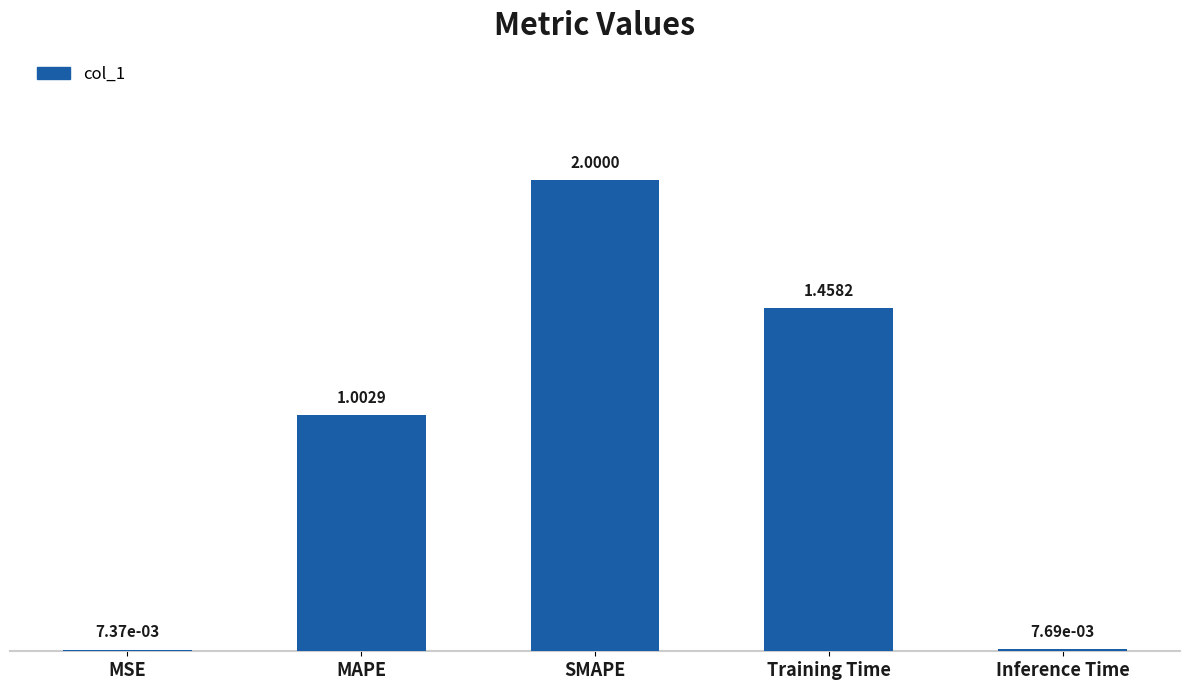

What is the change in value from MSE to MAPE?

+1.0